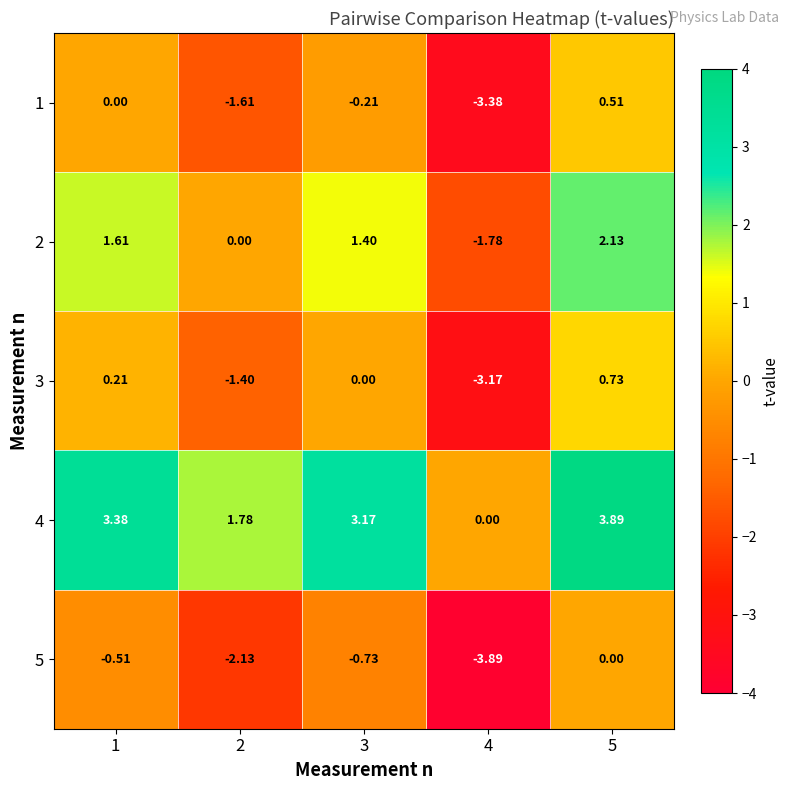

What is the spread (max minus min) of values at 4?

3.9